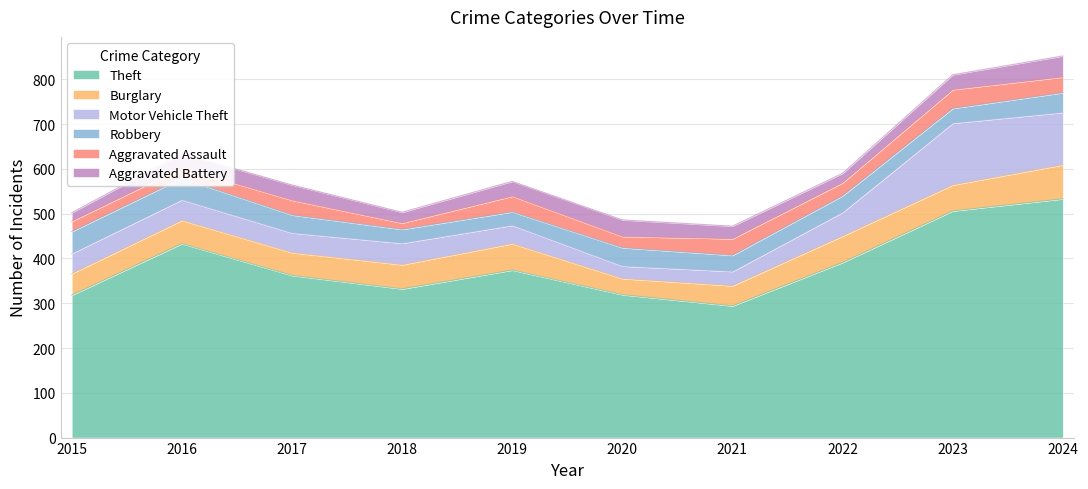

True or false: Aggravated Assault and Theft intersect in this chart.

False